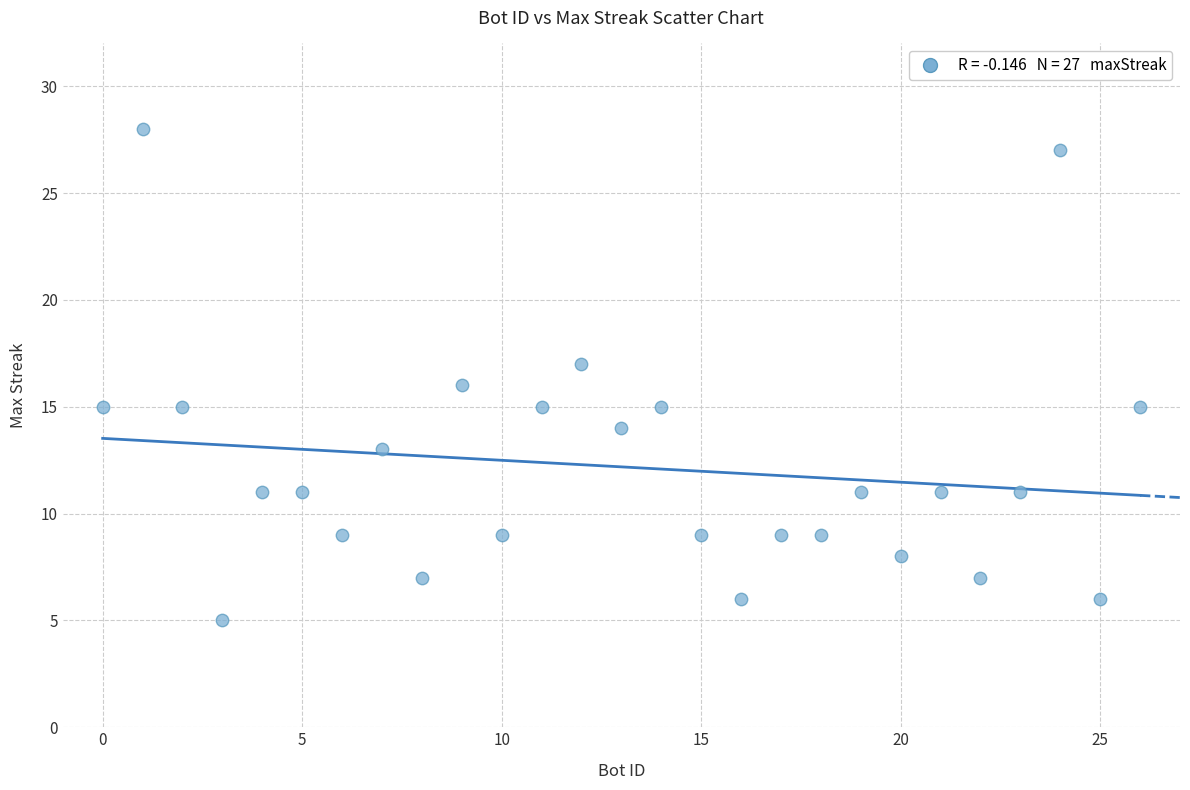

What is the range of X values (max minus min)?

26